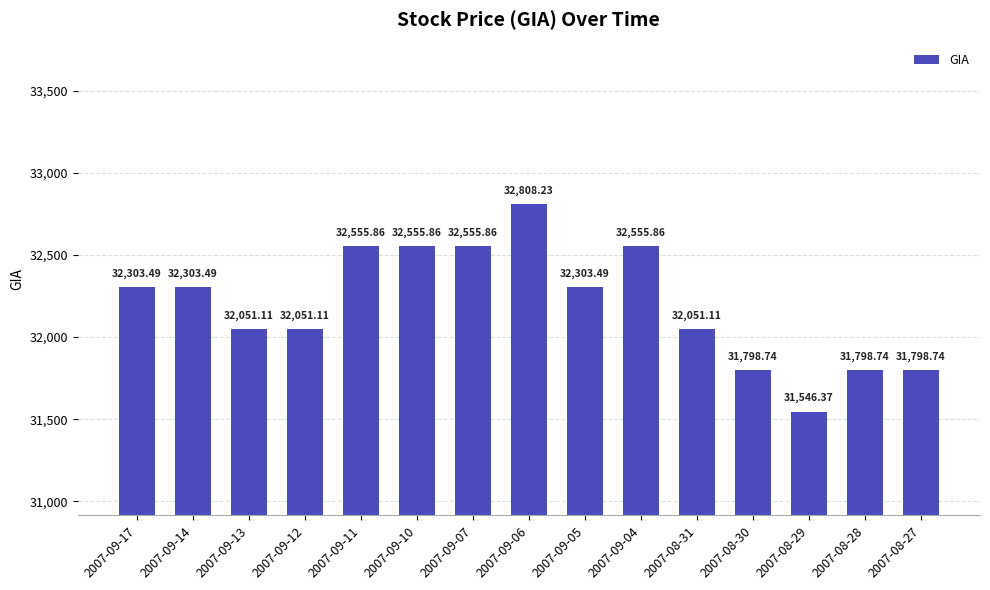

Reading left to right, transcribe all the data shown in this chart.

2007-09-17=32303.5	2007-09-14=32303.5	2007-09-13=32051.1	2007-09-12=32051.1	2007-09-11=32555.9	2007-09-10=32555.9	2007-09-07=32555.9	2007-09-06=32808.2	2007-09-05=32303.5	2007-09-04=32555.9	2007-08-31=32051.1	2007-08-30=31798.7	2007-08-29=31546.4	2007-08-28=31798.7	2007-08-27=31798.7